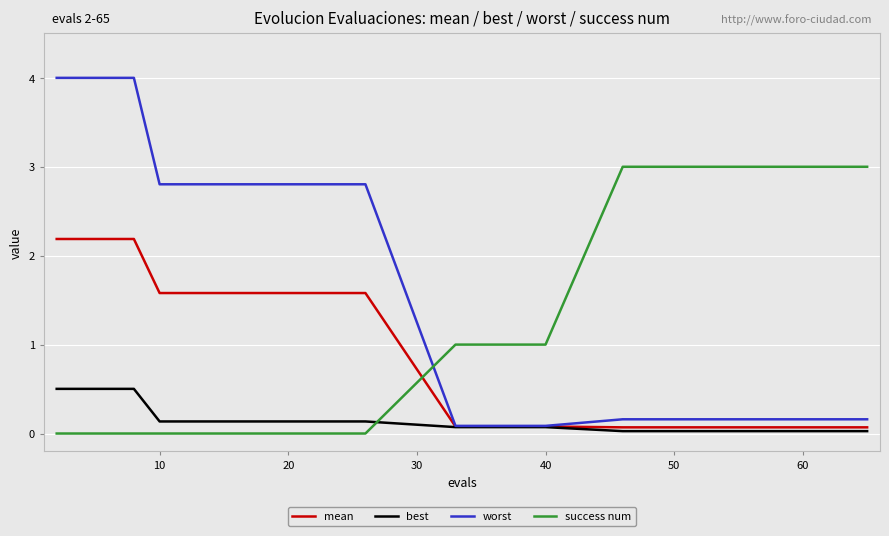

List the series in order of their peak value, highest first.

worst, success num, mean, best